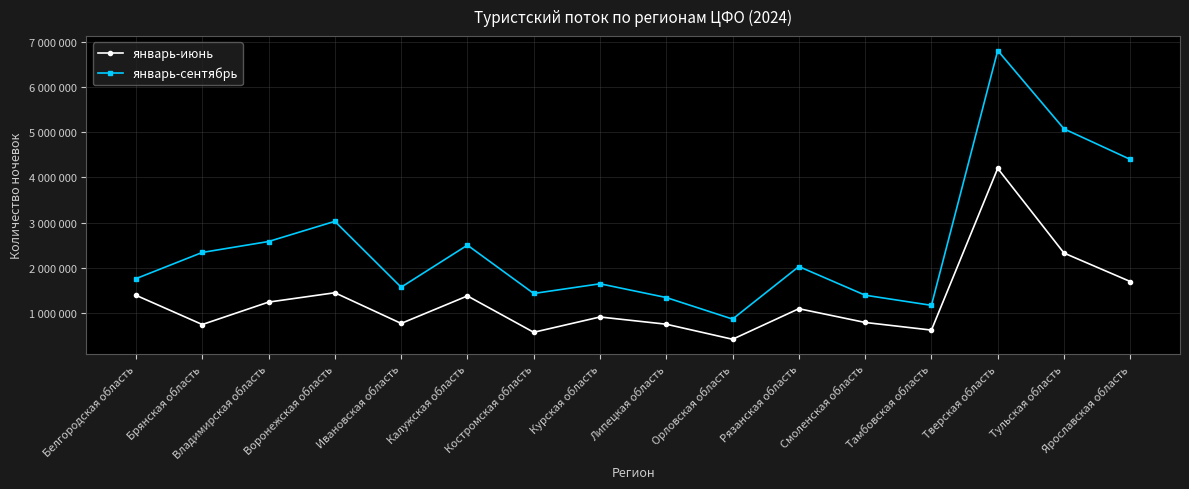

The январь-июнь series shows 349044 at Липецкая область. True or false?

False